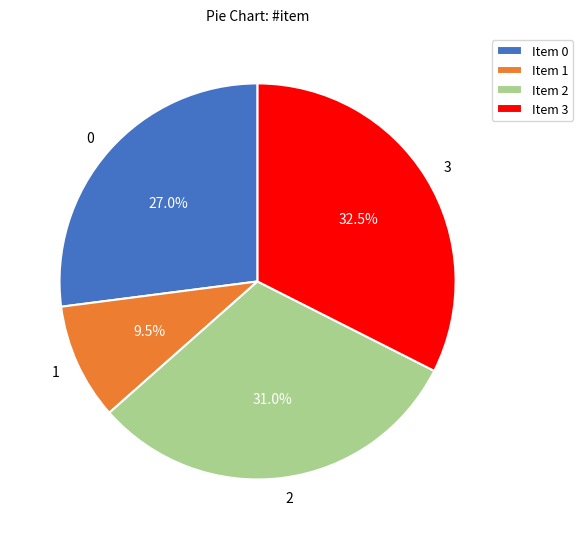

Combined, what portion of the pie is 1 and 2?

40.5%